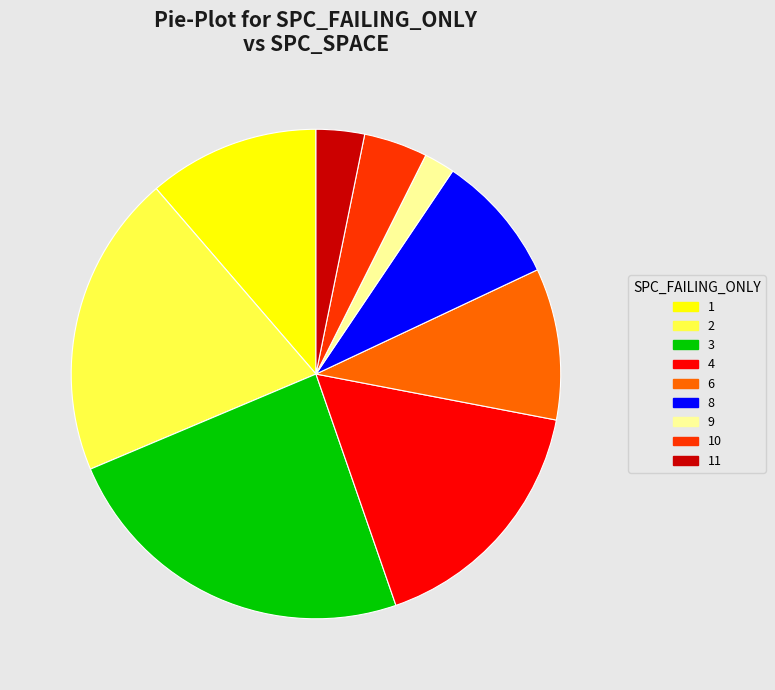

How many segments does this pie chart have?

9